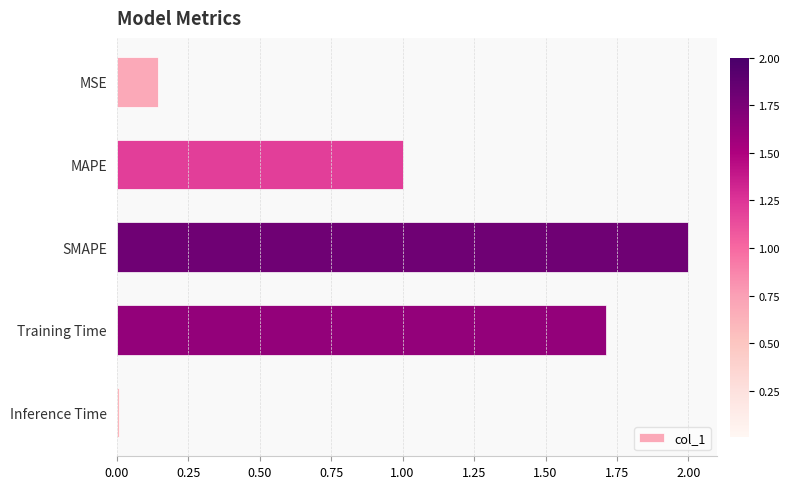

List the labels in order of value, smallest first.

Inference Time, MSE, MAPE, Training Time, SMAPE